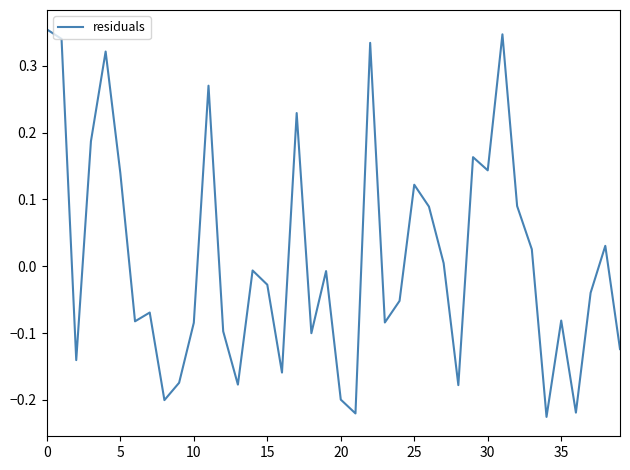

What is the difference between the maximum and minimum values?

0.6